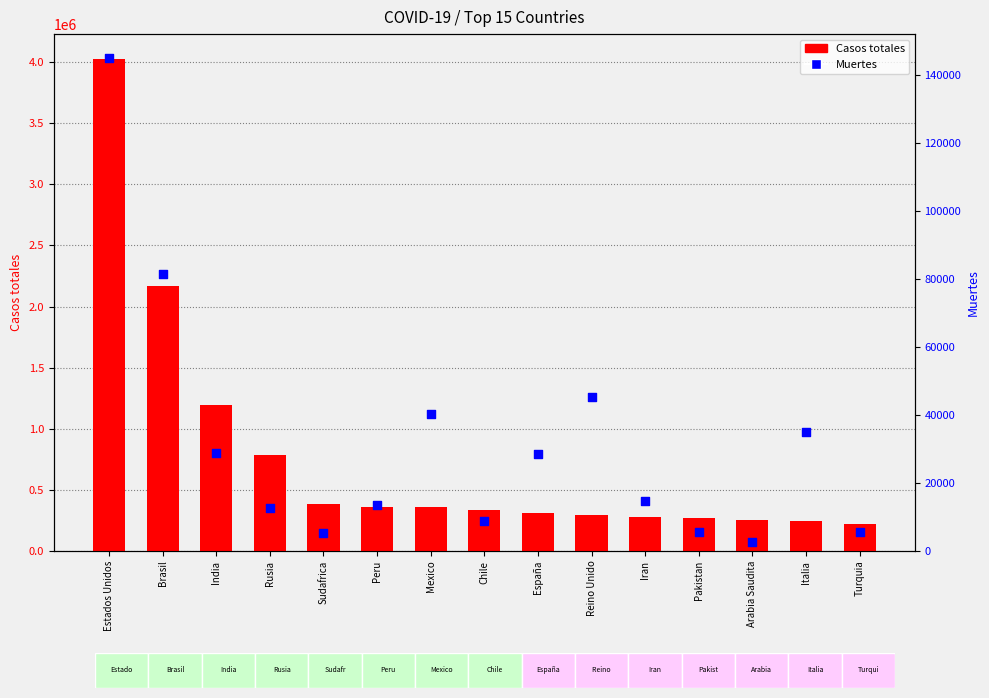

Which series has the widest spread of Y values?

Casos totales